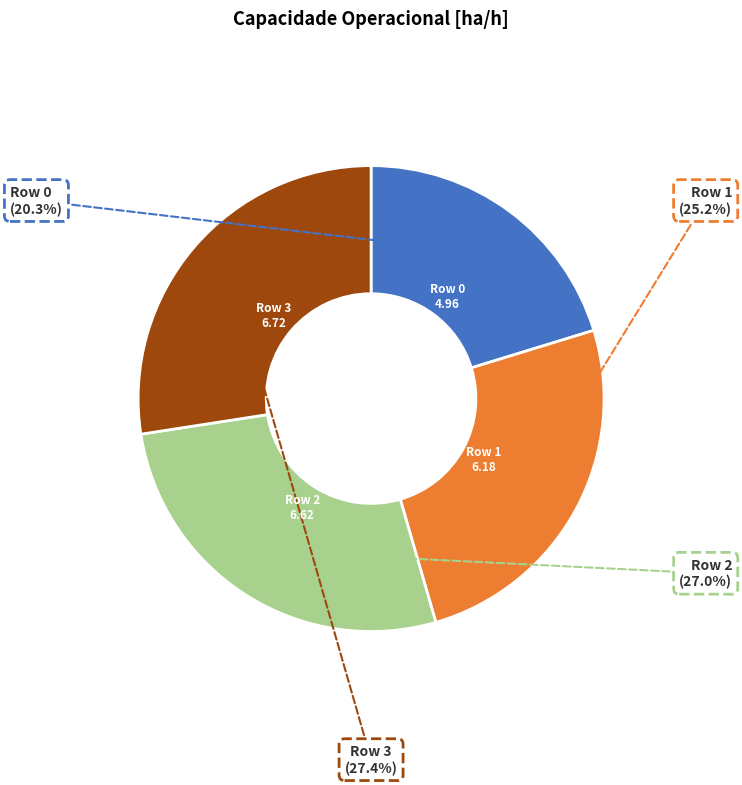

To the nearest percent, what percentage of the pie is Row 1?

25%